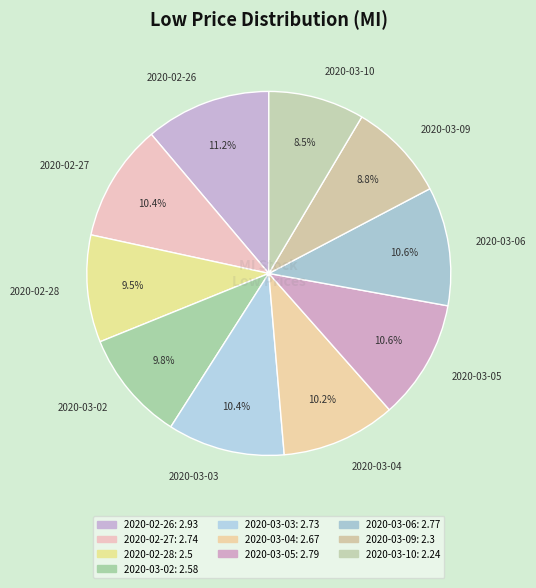

To the nearest percent, what is the combined percentage of 2020-03-10 and 2020-03-04?

19%